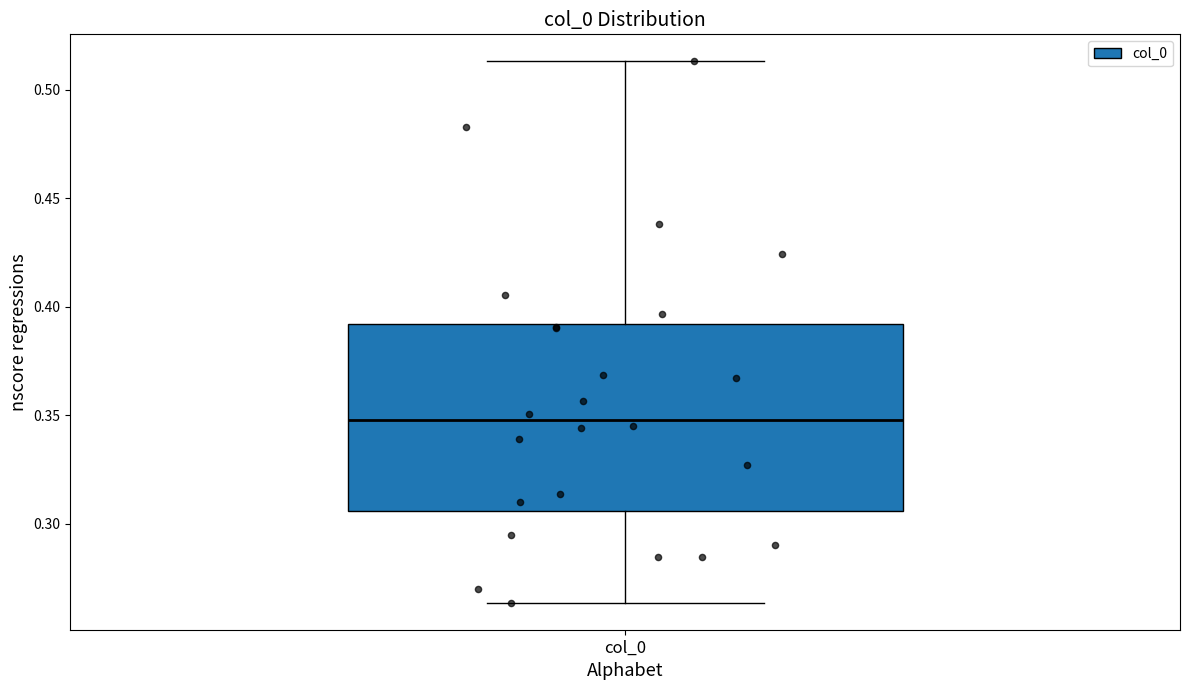

Where does the lower whisker of the box for col_0 end on the y-axis? The values are not printed on the chart, so give them approximately, as read against the axis.

0.265